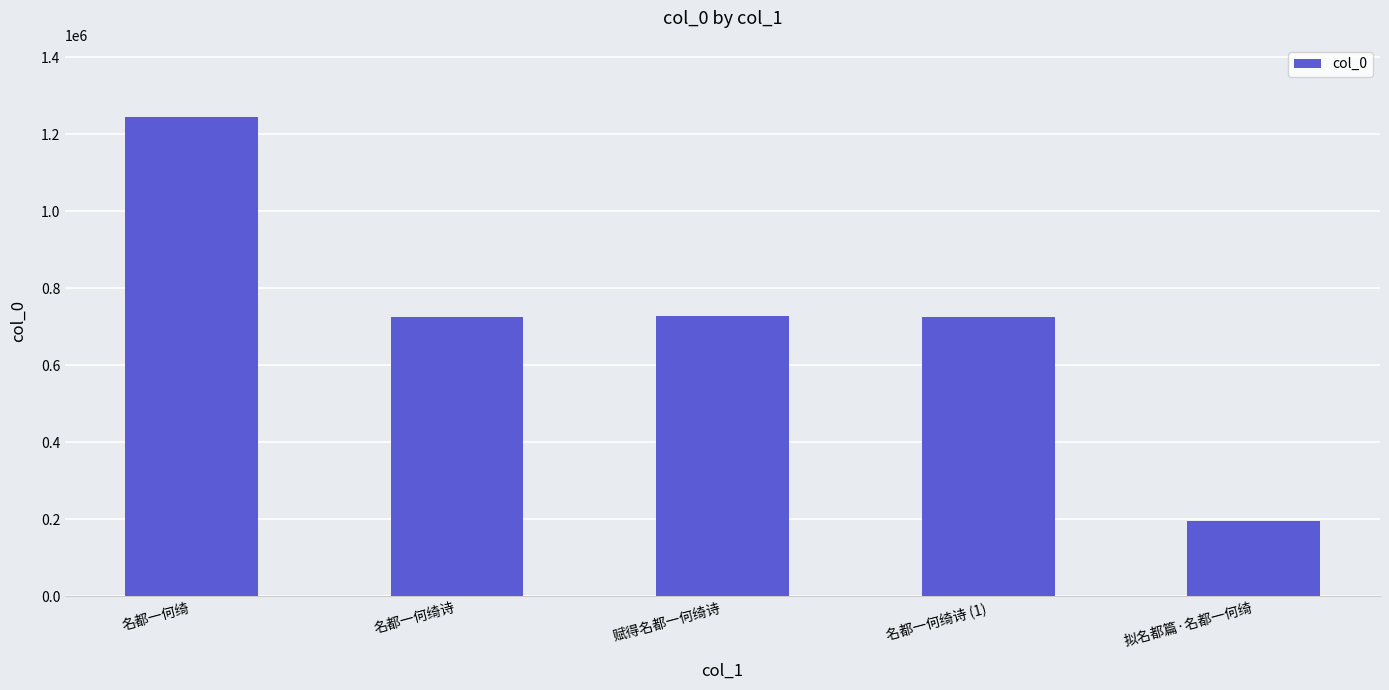

What is the label of the 4th bar from the left?

名都一何绮诗 (1)